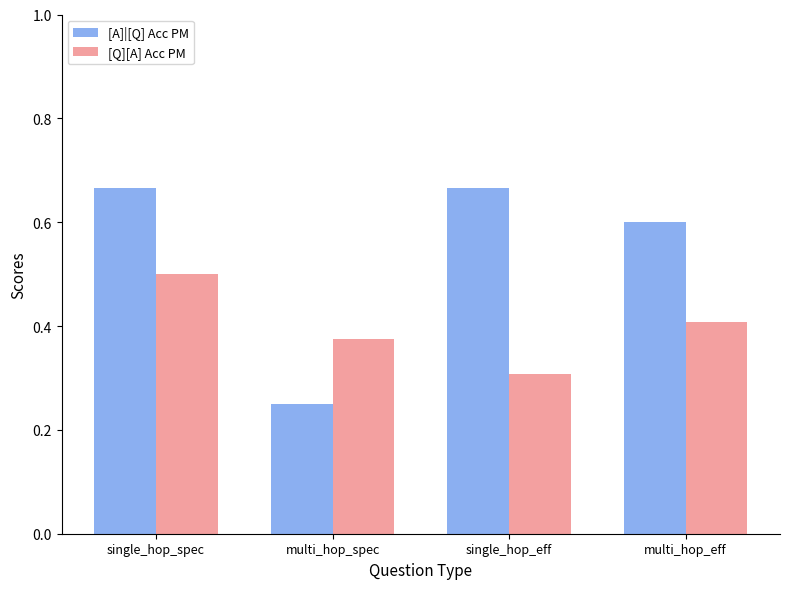

What is the difference between the [Q][A] Acc PM values at single_hop_eff and multi_hop_eff?

0.1